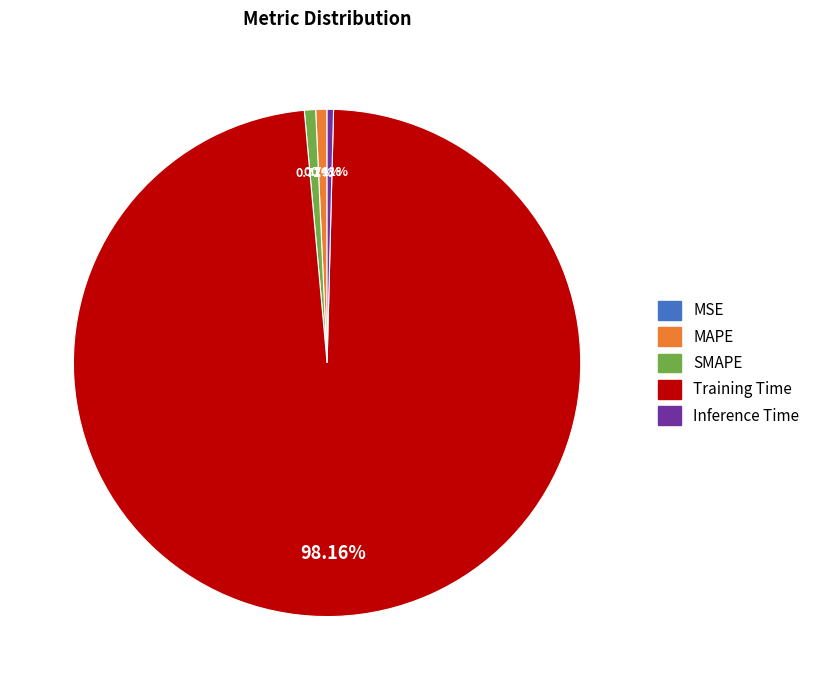

True or false: SMAPE accounts for 1% of the total.

True